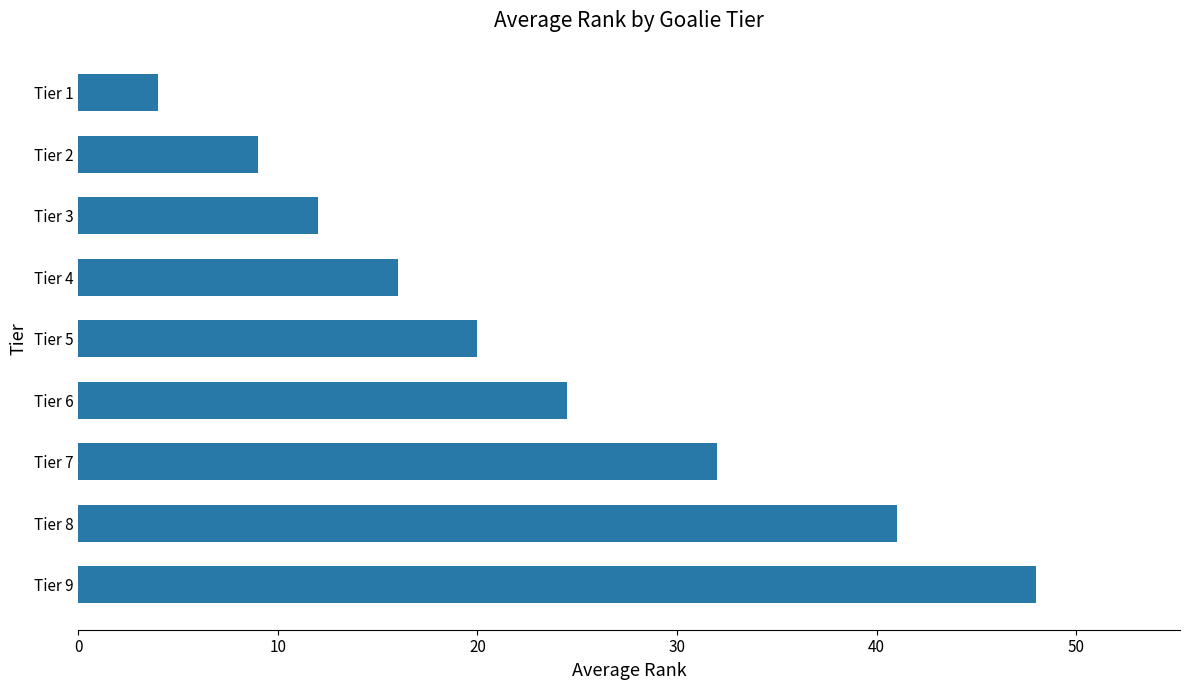

Rank the categories by value from highest to lowest.

Tier 9, Tier 8, Tier 7, Tier 6, Tier 5, Tier 4, Tier 3, Tier 2, Tier 1